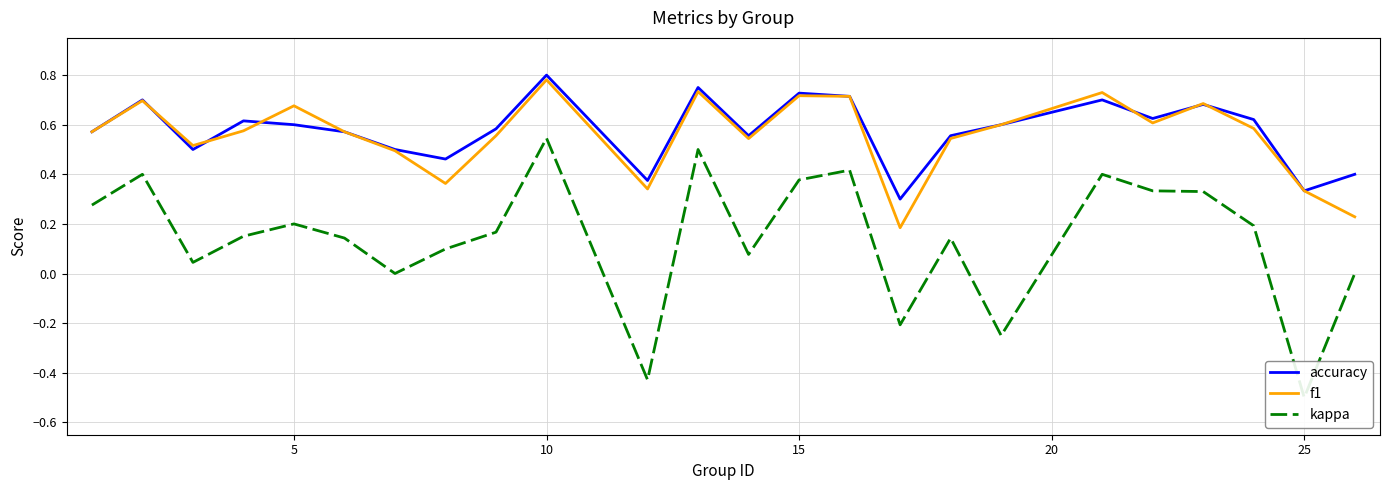

Is it true that f1 equals 1.2 at 5?

False